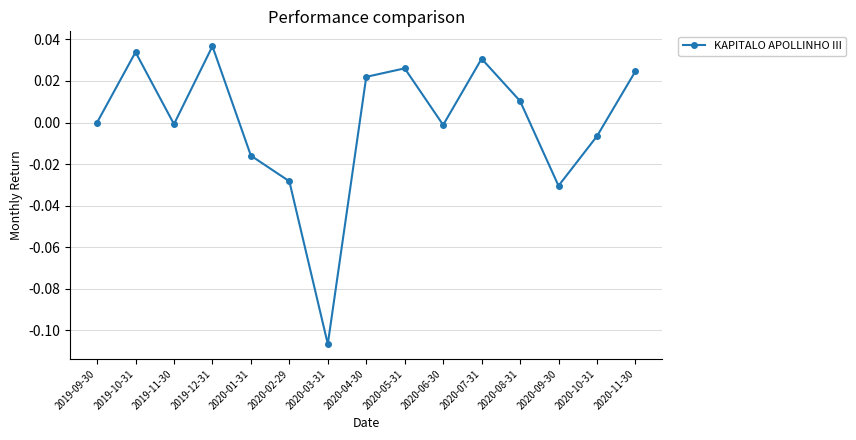

At which category does the data reach its first local peak?

2019-10-31